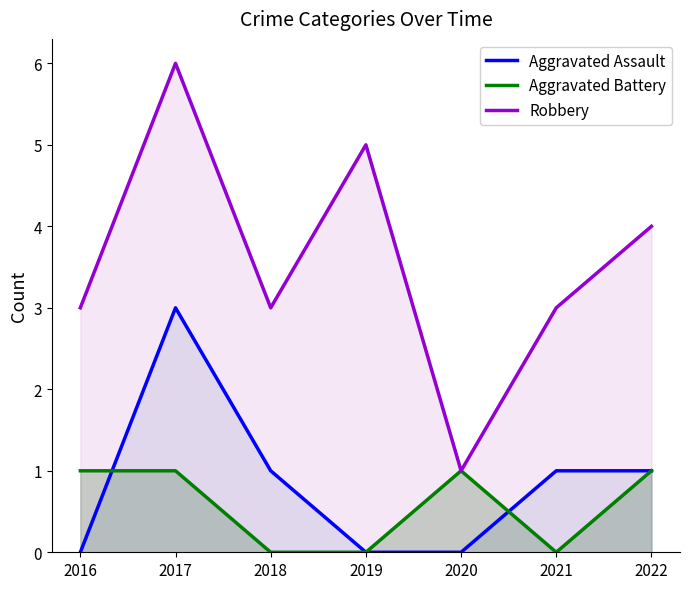

True or false: Aggravated Assault and Robbery cross at least once.

False